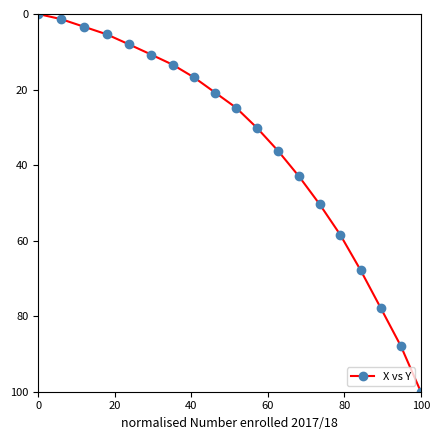

True or false: the data has more than 0 interior local peaks.

False